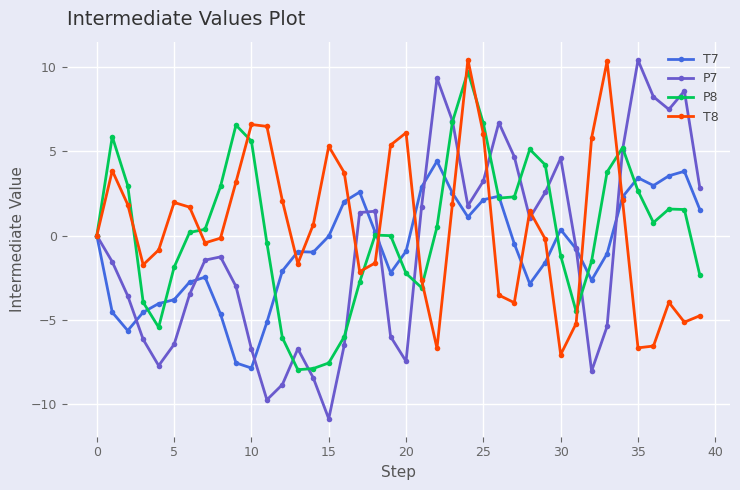

At how many categories does at least one series exceed 8?

6